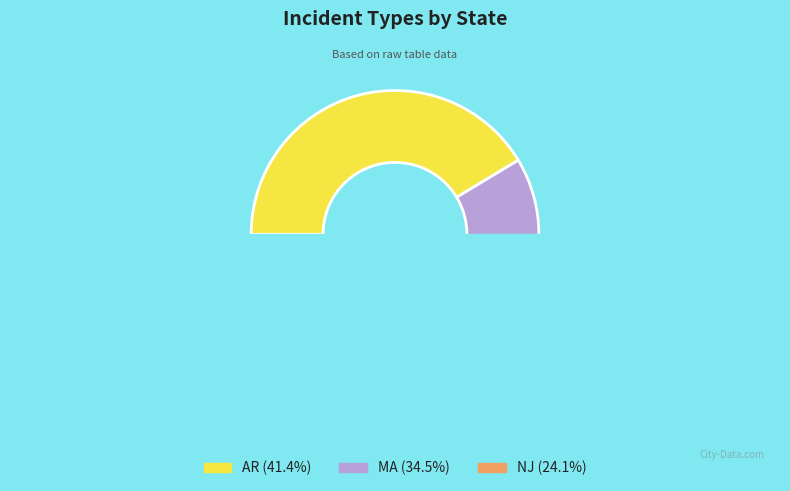

To the nearest percent, what is the difference between the largest and smallest slice percentages?

17%